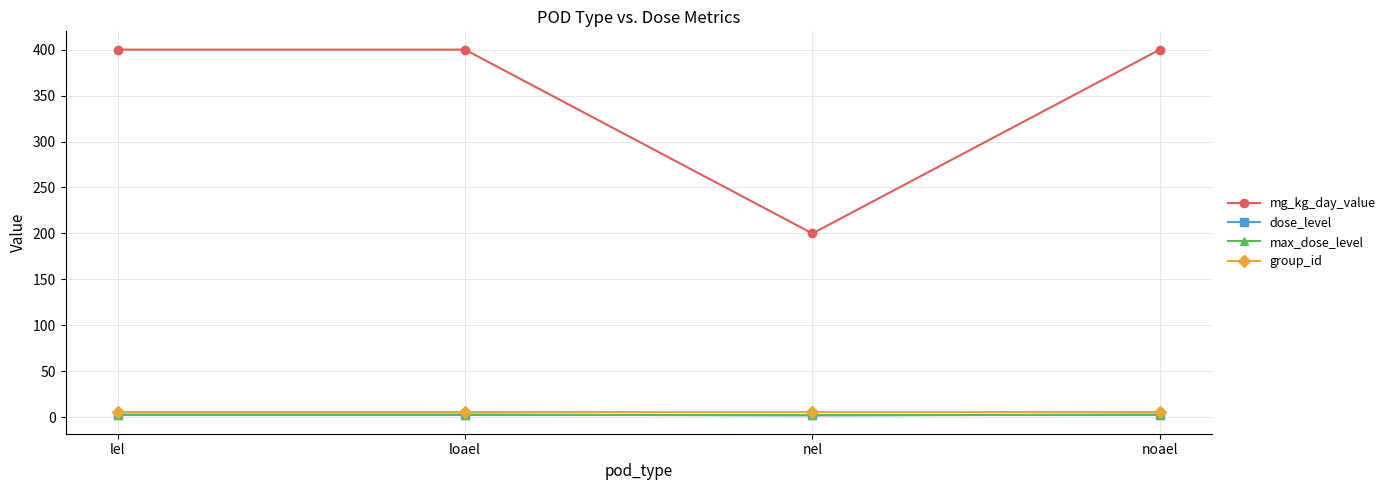

What is the greatest value displayed?

400